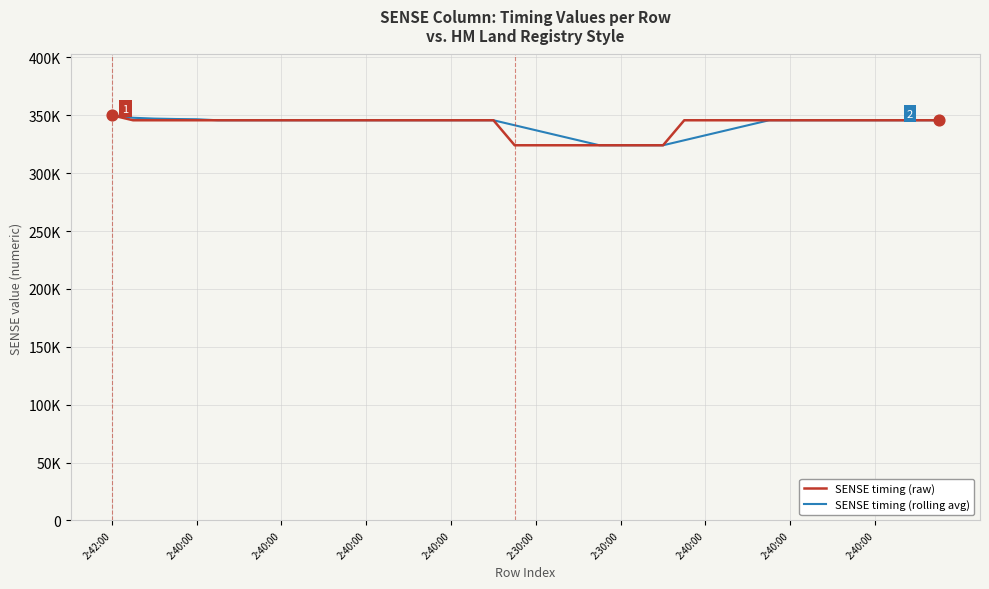

Which series has the largest total across all categories?

SENSE timing (rolling avg)